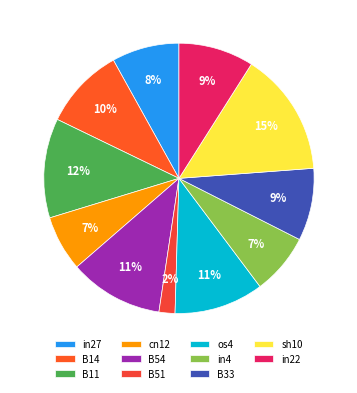

Do cn12 and B11 together represent more than half of the pie?

No